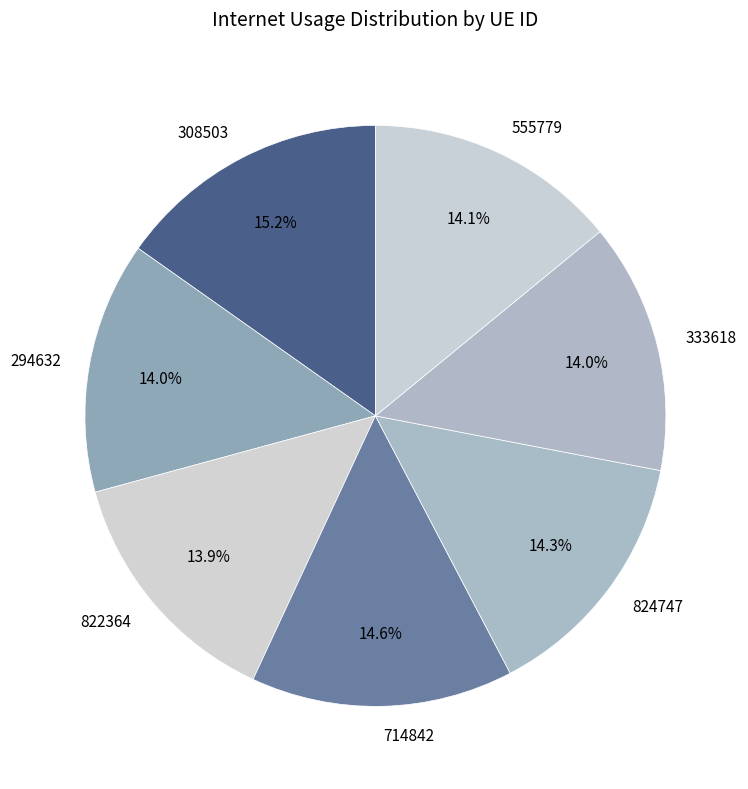

True or false: 294632 accounts for 14% of the total.

True